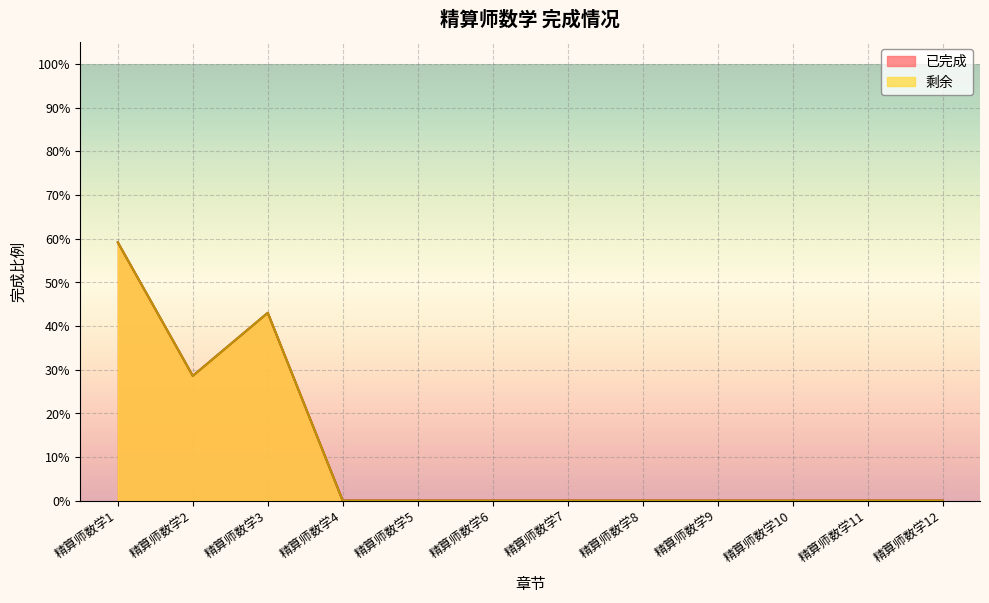

What is the difference between the maximum and minimum values in the 剩余 series?

0.6